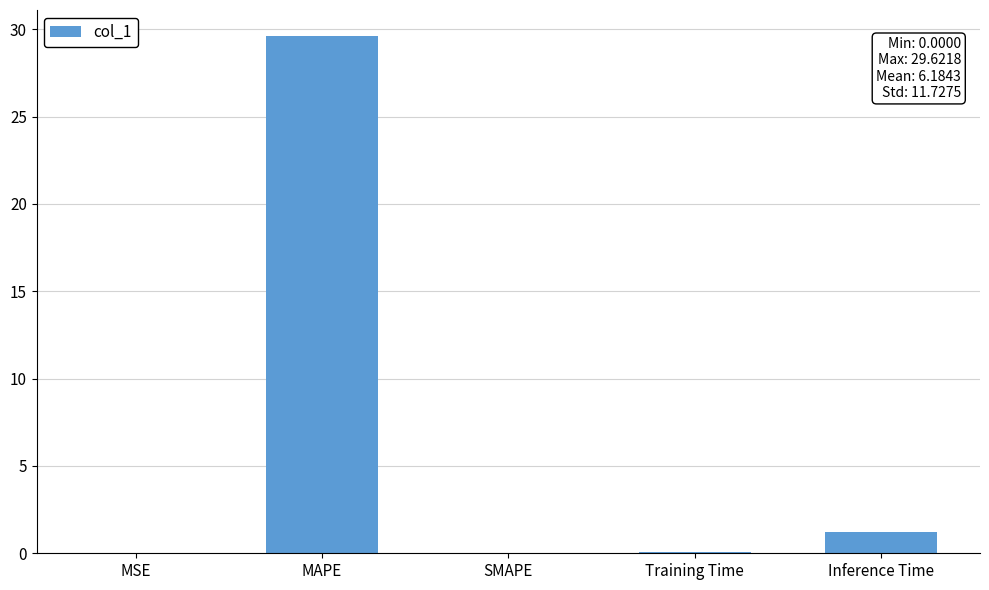

How many distinct data groups are displayed?

1